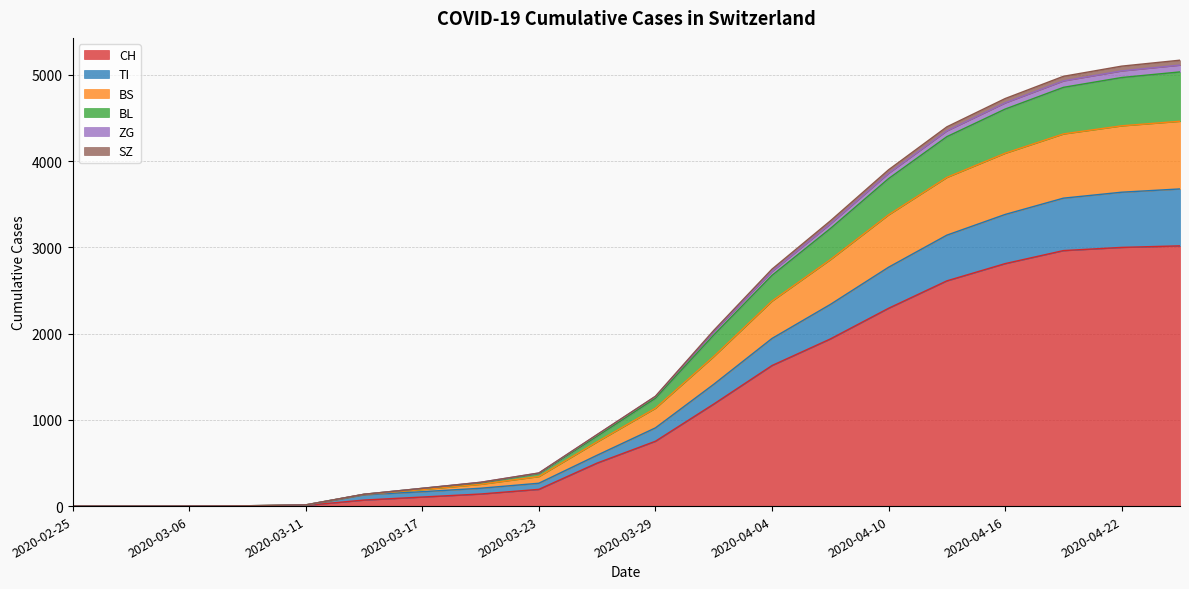

The BS series shows 905 at 2020-04-13. True or false?

False